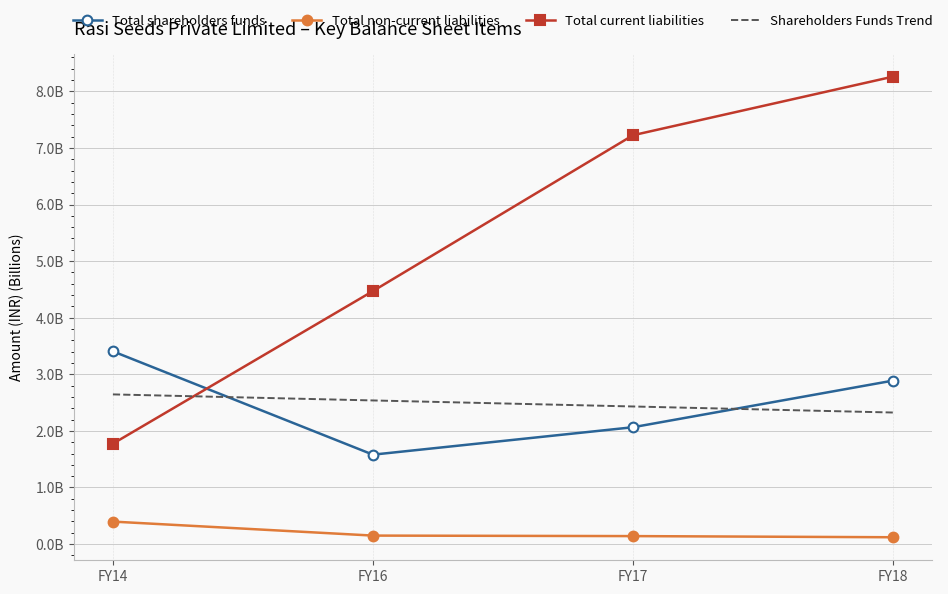

At which label is Total current liabilities closest to 5?

FY16